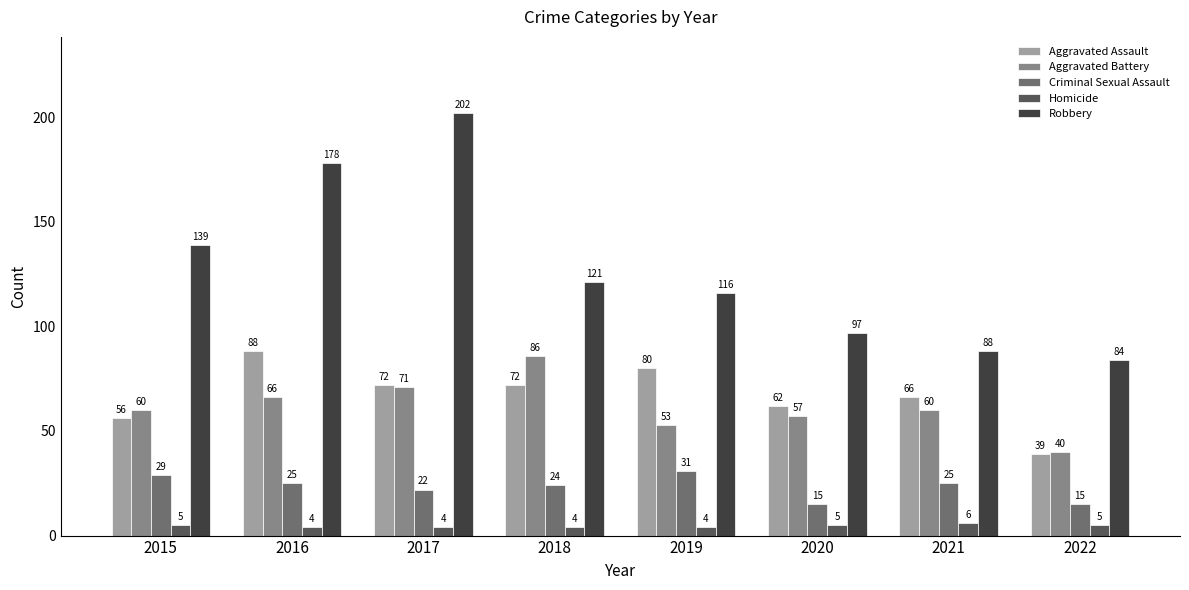

What is the value of the Criminal Sexual Assault bar at the 6th from the left?

15